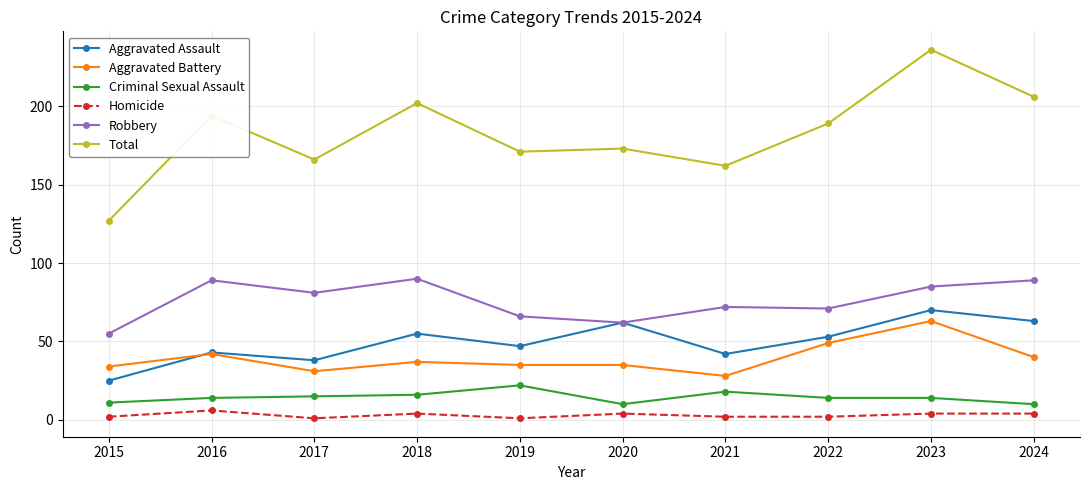

The Robbery series shows 97 at 2015. True or false?

False